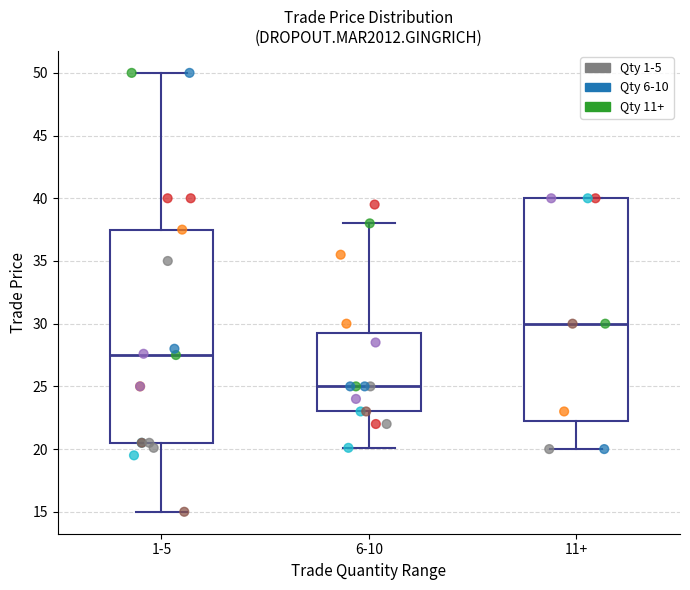

Where is the upper edge of the box for 11+ on the y-axis? The values are not printed on the chart, so give them approximately, as read against the axis.

40.0